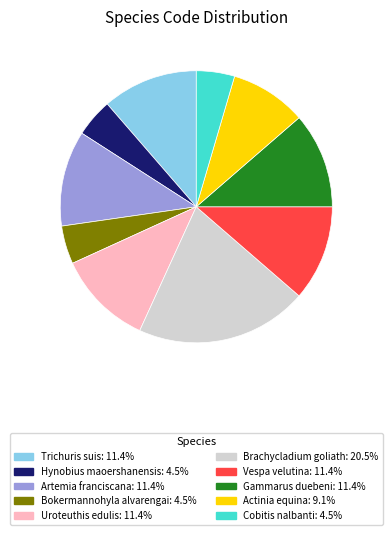

Does Uroteuthis edulis: 11.4% account for over 50% of the chart?

No